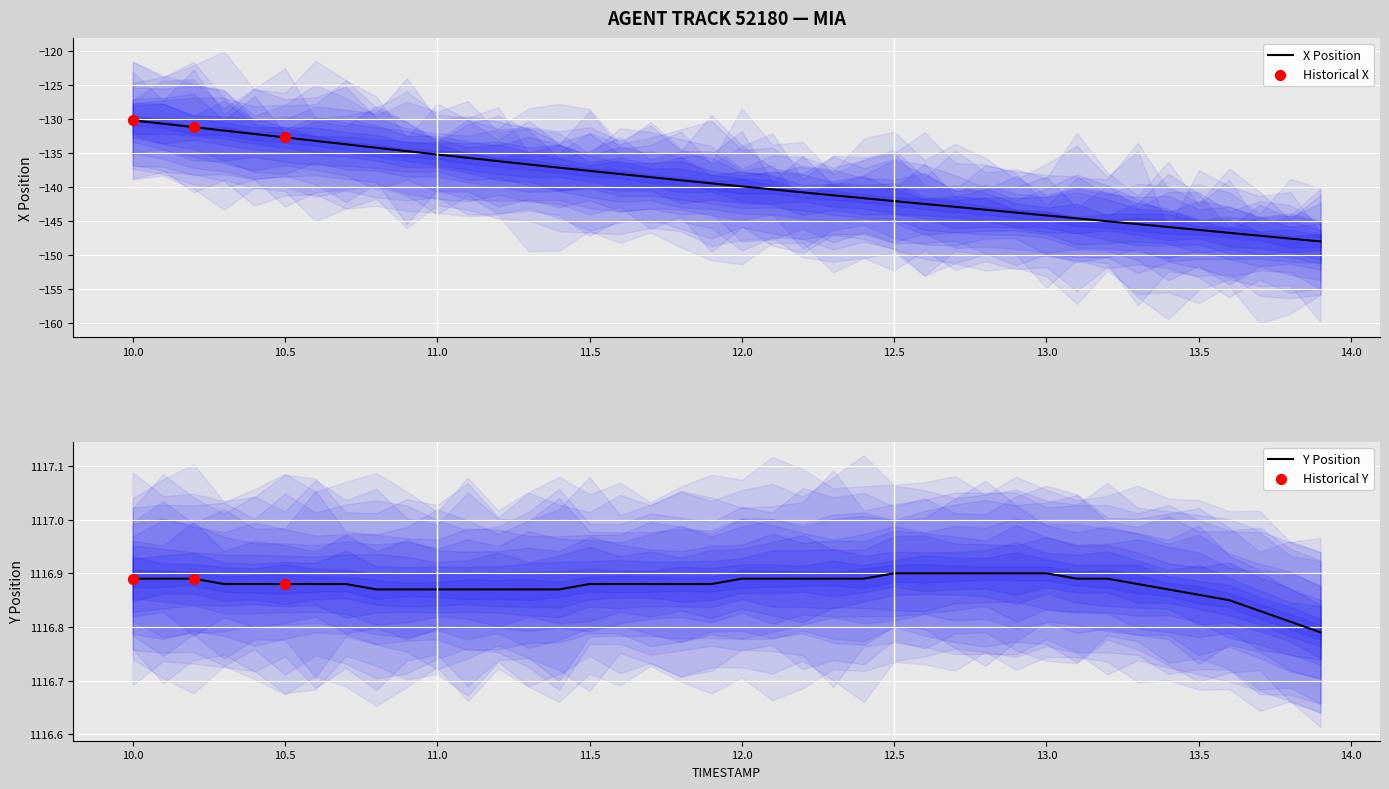

What is the total value across all series at 13.5?

970.6